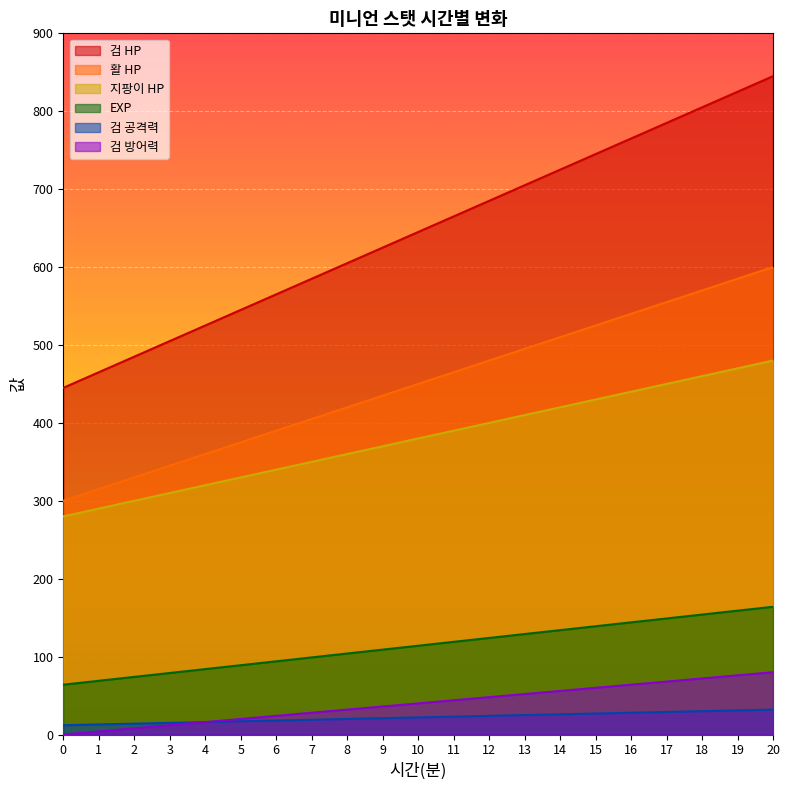

Which series changed the most between 7 and 18?

검 HP